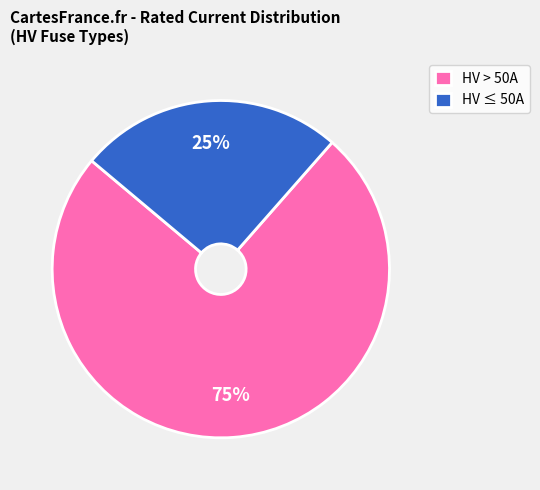

To the nearest percent, what percentage of the pie is HV ≤ 50A?

25%